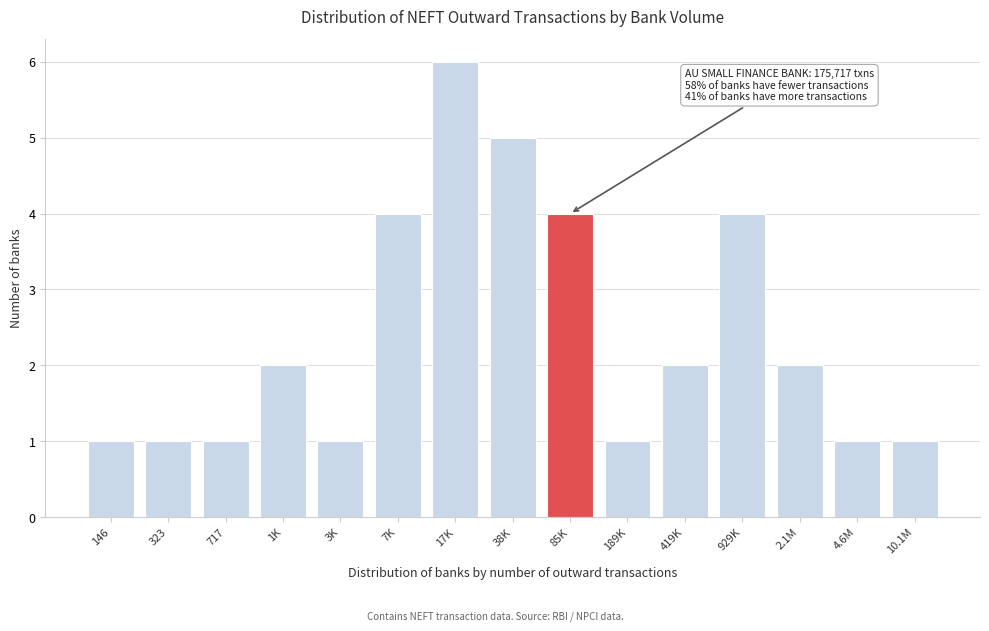

Reading right to left, list all the values displayed in this chart.

1	1	2	4	2	1	4	5	6	4	1	2	1	1	1